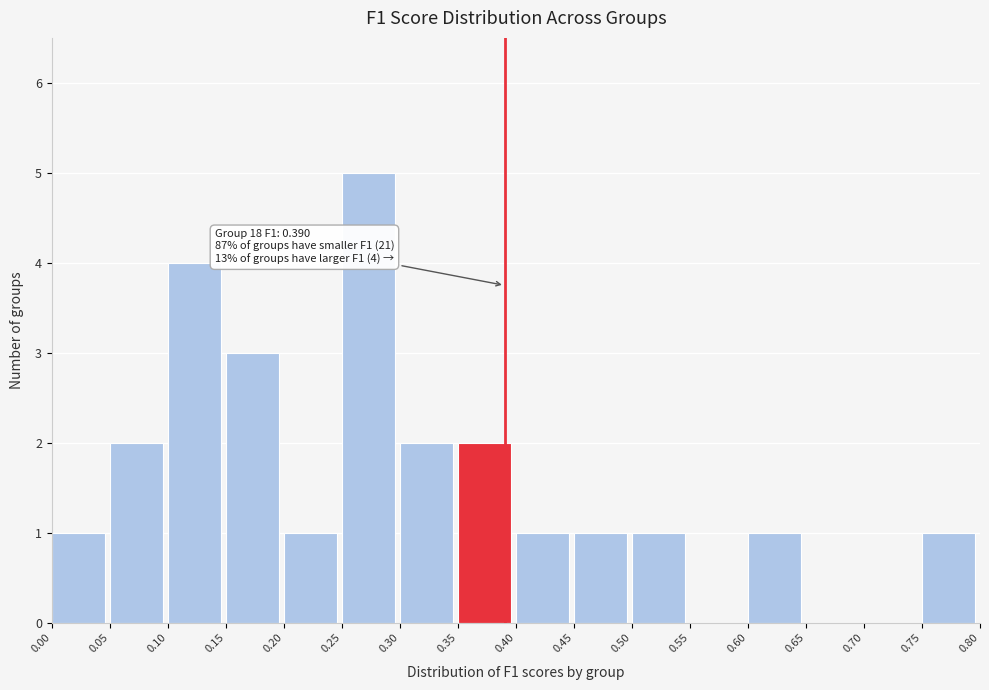

Which range on the x-axis has the tallest bar?

0.25 to 0.30